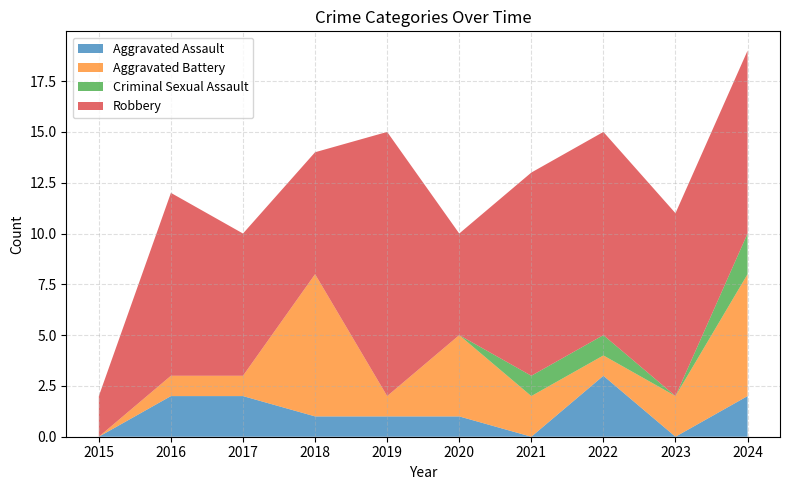

Reading right to left, what are all the values shown in this chart?

Aggravated Assault: 2024=2	2023=0	2022=3	2021=0	2020=1	2019=1	2018=1	2017=2	2016=2	2015=0
Aggravated Battery: 2024=6	2023=2	2022=1	2021=2	2020=4	2019=1	2018=7	2017=1	2016=1	2015=0
Criminal Sexual Assault: 2024=2	2023=0	2022=1	2021=1	2020=0	2019=0	2018=0	2017=0	2016=0	2015=0
Robbery: 2024=9	2023=9	2022=10	2021=10	2020=5	2019=13	2018=6	2017=7	2016=9	2015=2